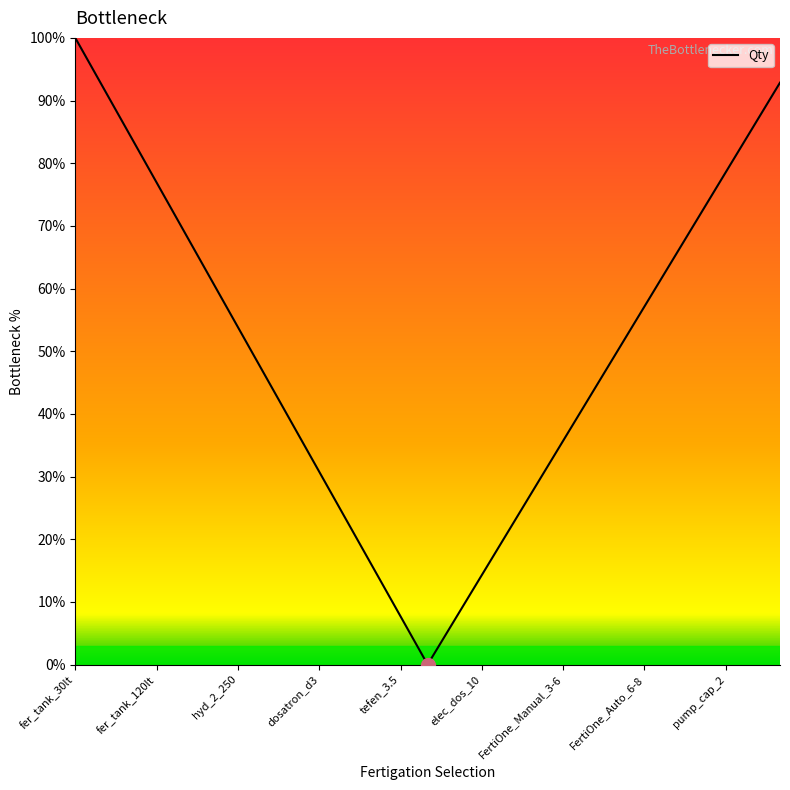

Is this an area chart (filled region under the line)?

Yes